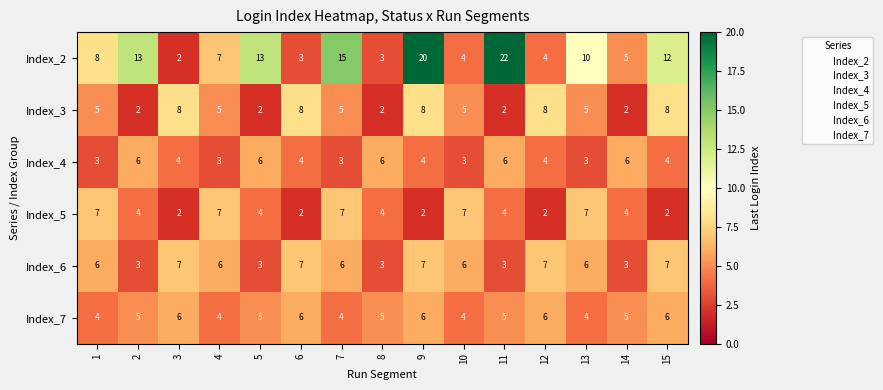

How many Index_3 values are between 2 and 8?

15